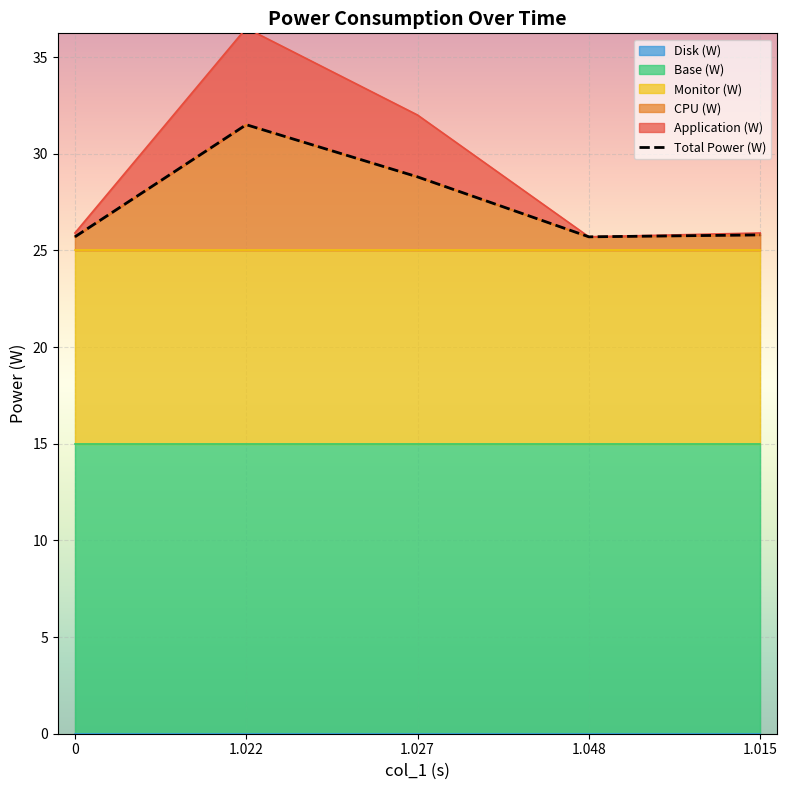

Is it true that the value at 1.015 is 25.8?

True